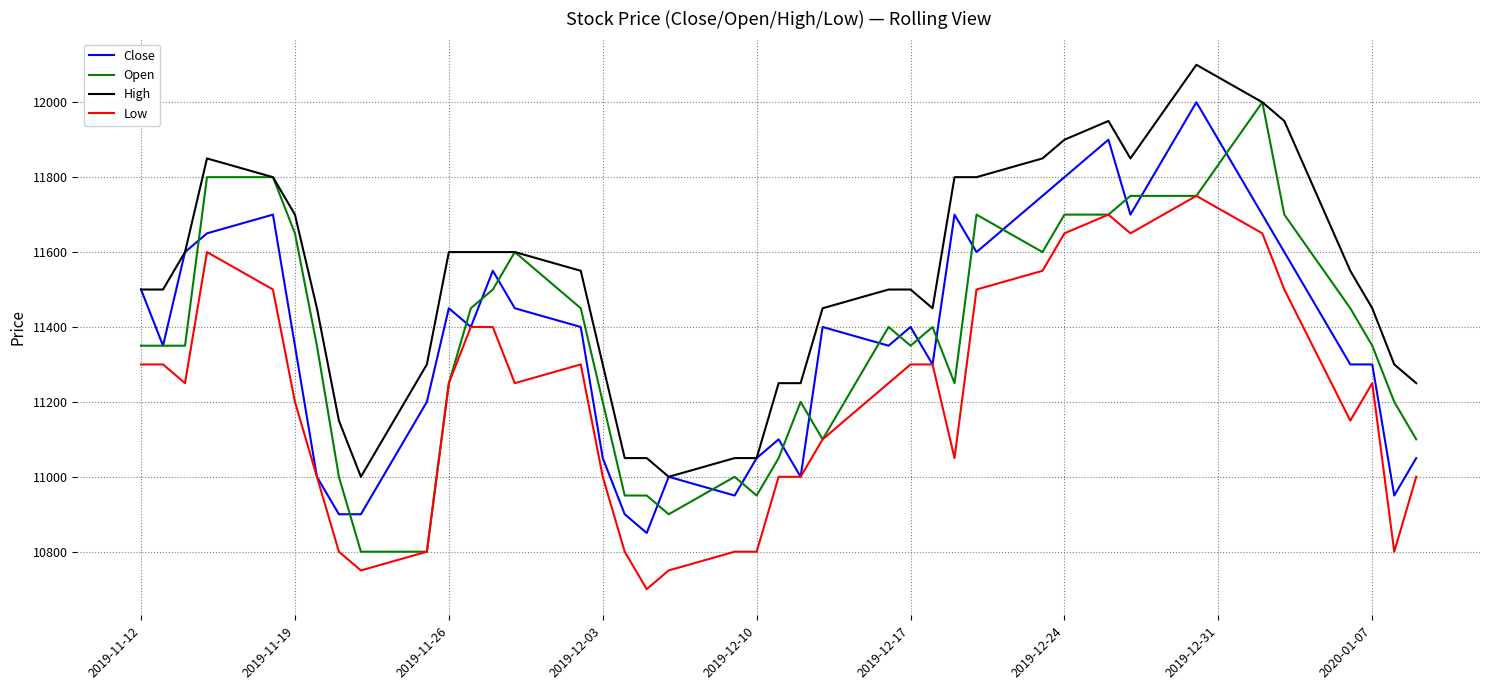

What is the maximum value shown in the chart?

12100